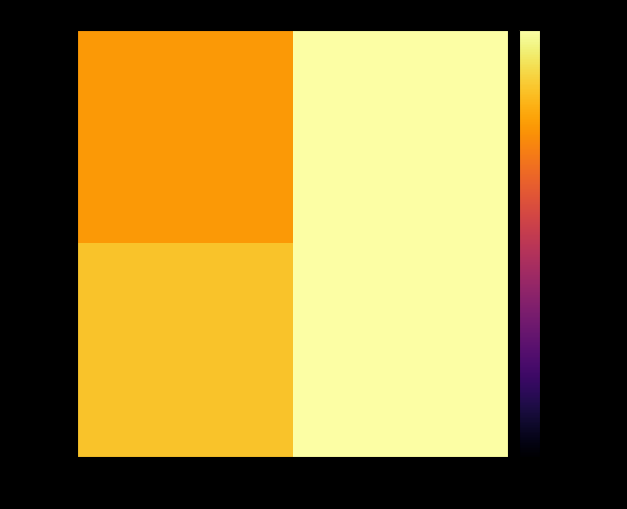

At how many categories does at least one series exceed 7?

1